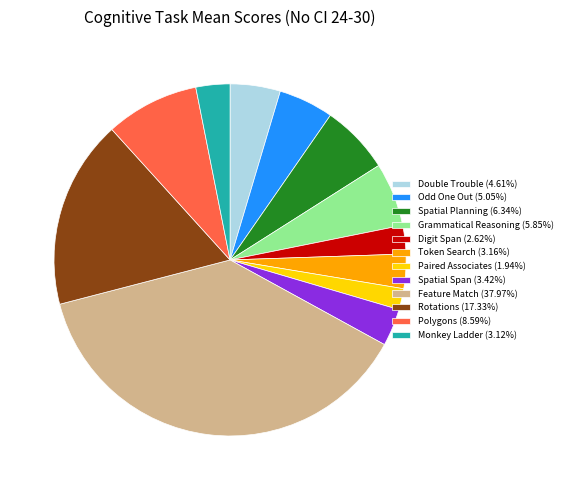

Approximately how many times larger is the value at Rotations (17.33%) compared to Paired Associates (1.94%)?

8.9